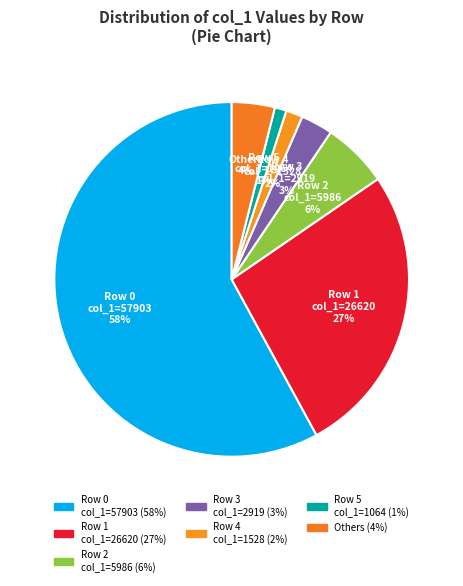

To the nearest percent, what is the average slice percentage?

14%